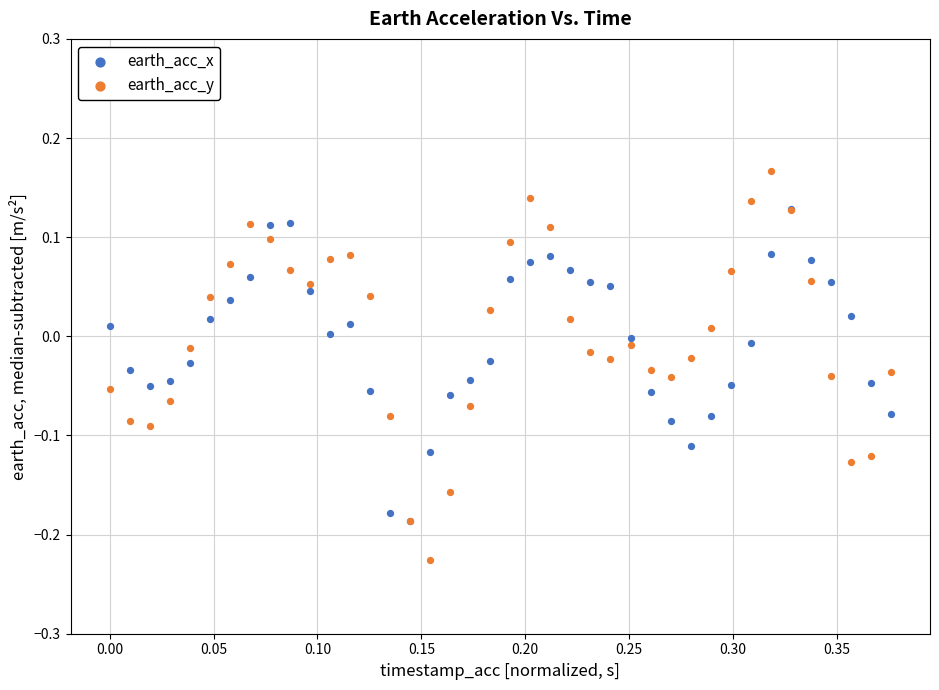

What are all the series names shown in the legend?

earth_acc_x, earth_acc_y